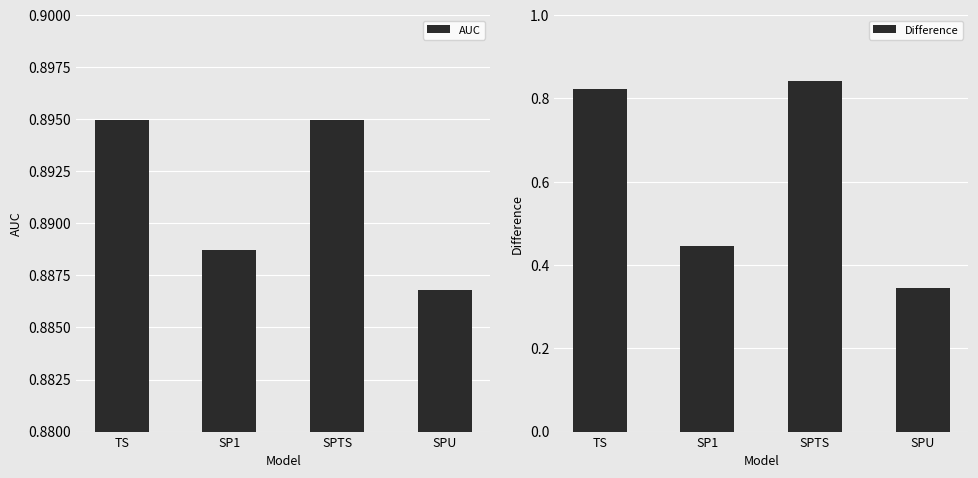

What is the spread (max minus min) of values at SP1?

0.4